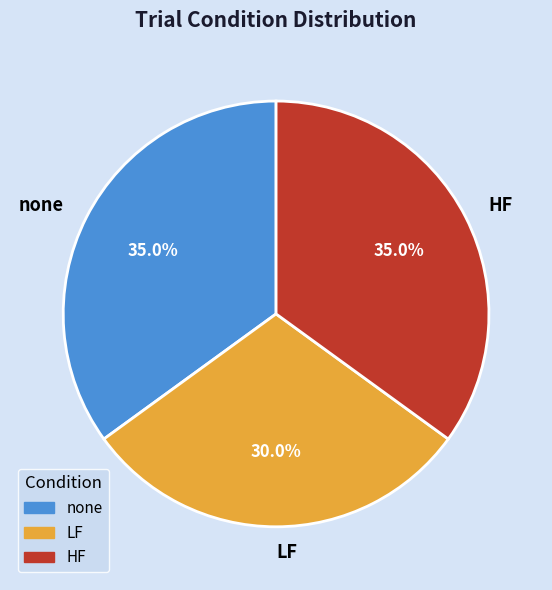

How much of the chart is everything except none?

65.0%